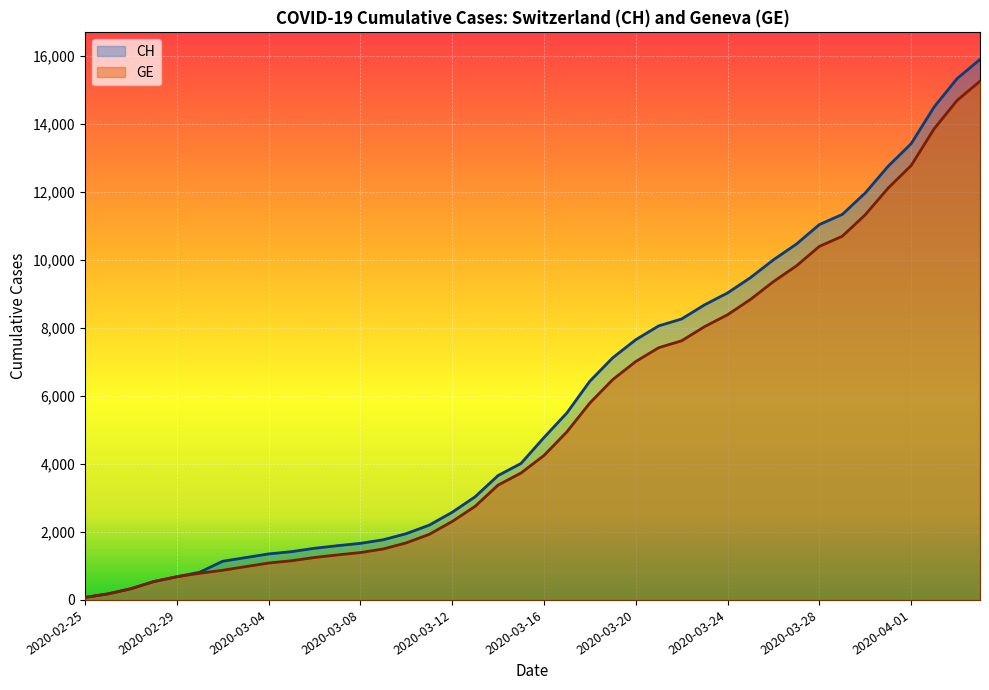

The CH series shows 3249 at 2020-03-11. True or false?

False